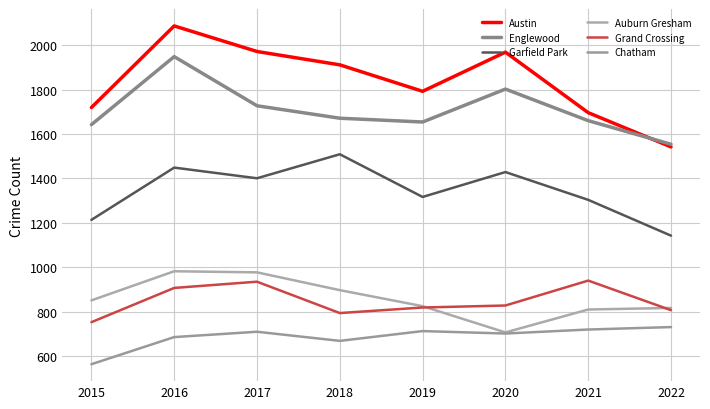

List the labels in order of Auburn Gresham value, largest first.

2016, 2017, 2018, 2015, 2019, 2022, 2021, 2020